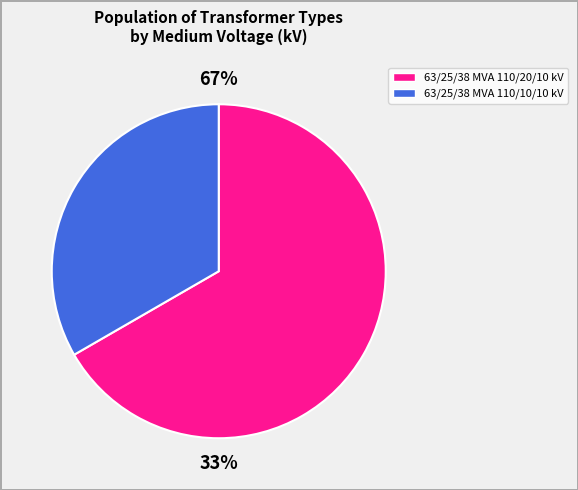

Do 63/25/38 MVA 110/10/10 kV and 63/25/38 MVA 110/20/10 kV together represent more than half of the pie?

Yes